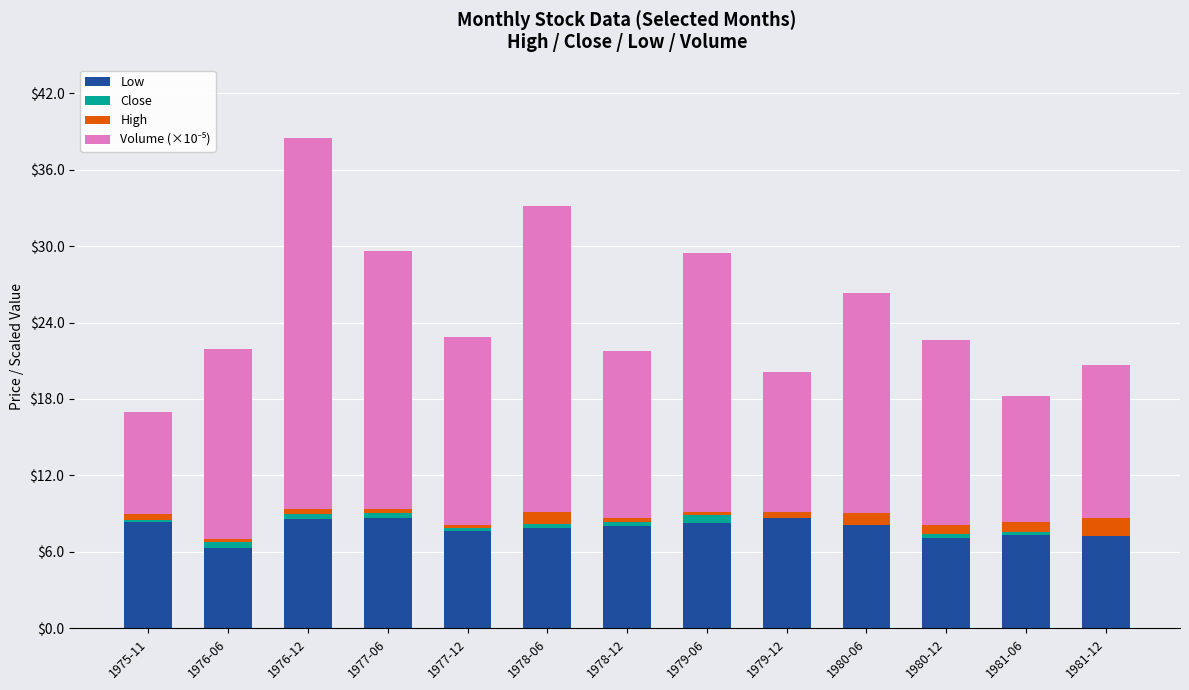

What is the maximum value for Low?

8.7